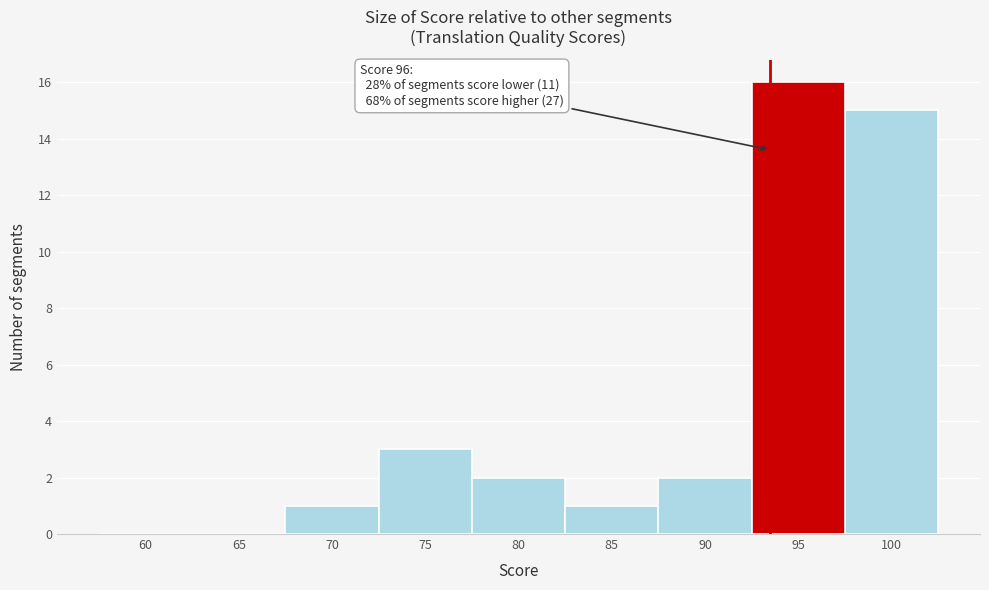

Reading left to right, list all the values displayed in this chart.

60=0	65=0	70=1	75=3	80=2	85=1	90=2	95=16	100=15